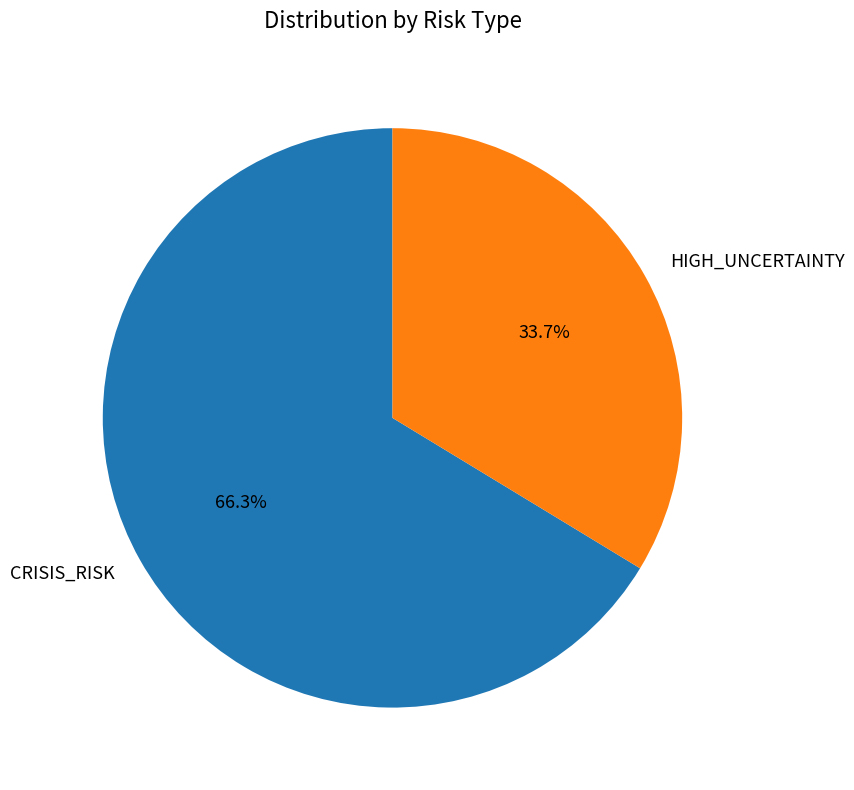

Is the sum of HIGH_UNCERTAINTY and CRISIS_RISK greater than half?

Yes